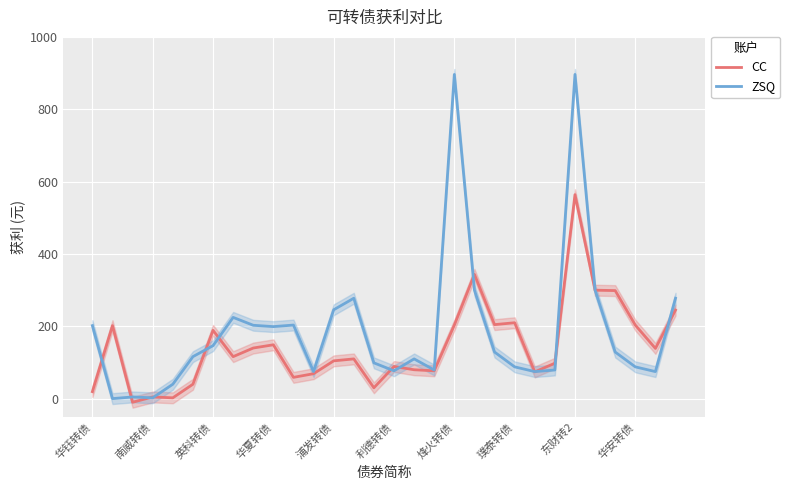

Does the chart display data point markers on the line(s)?

No